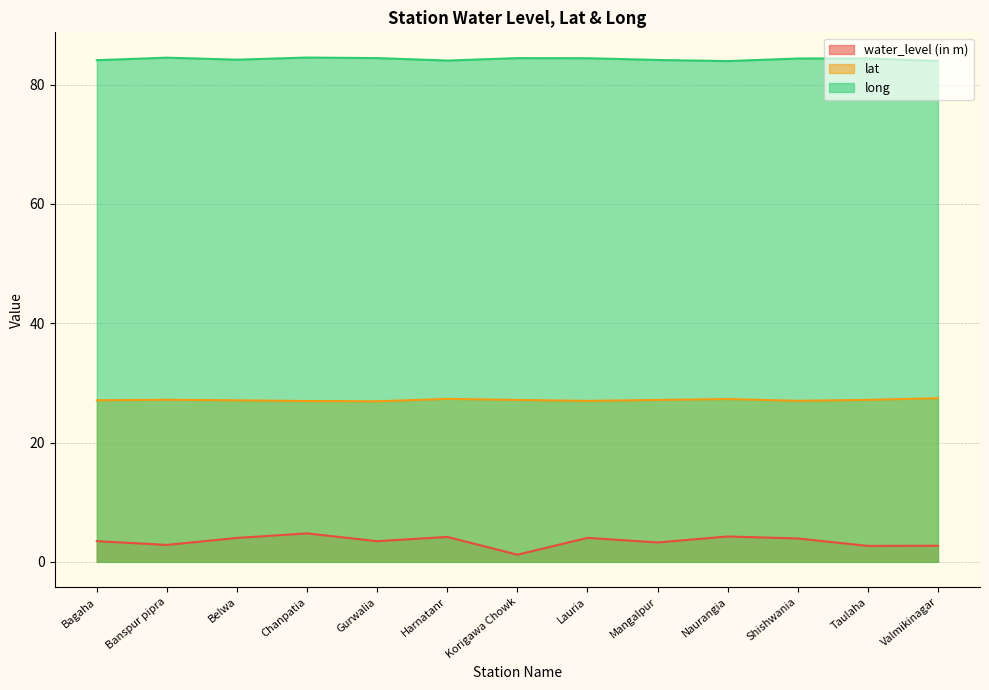

Which series has the largest range (max minus min)?

water_level (in m)